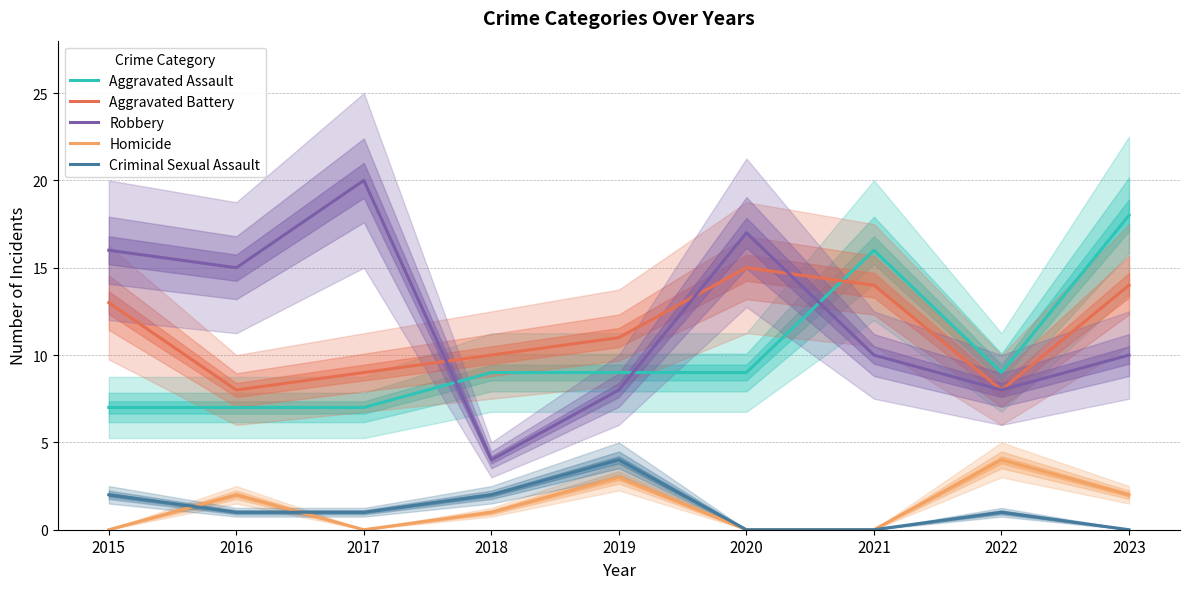

Which series has the largest total across all categories?

Robbery